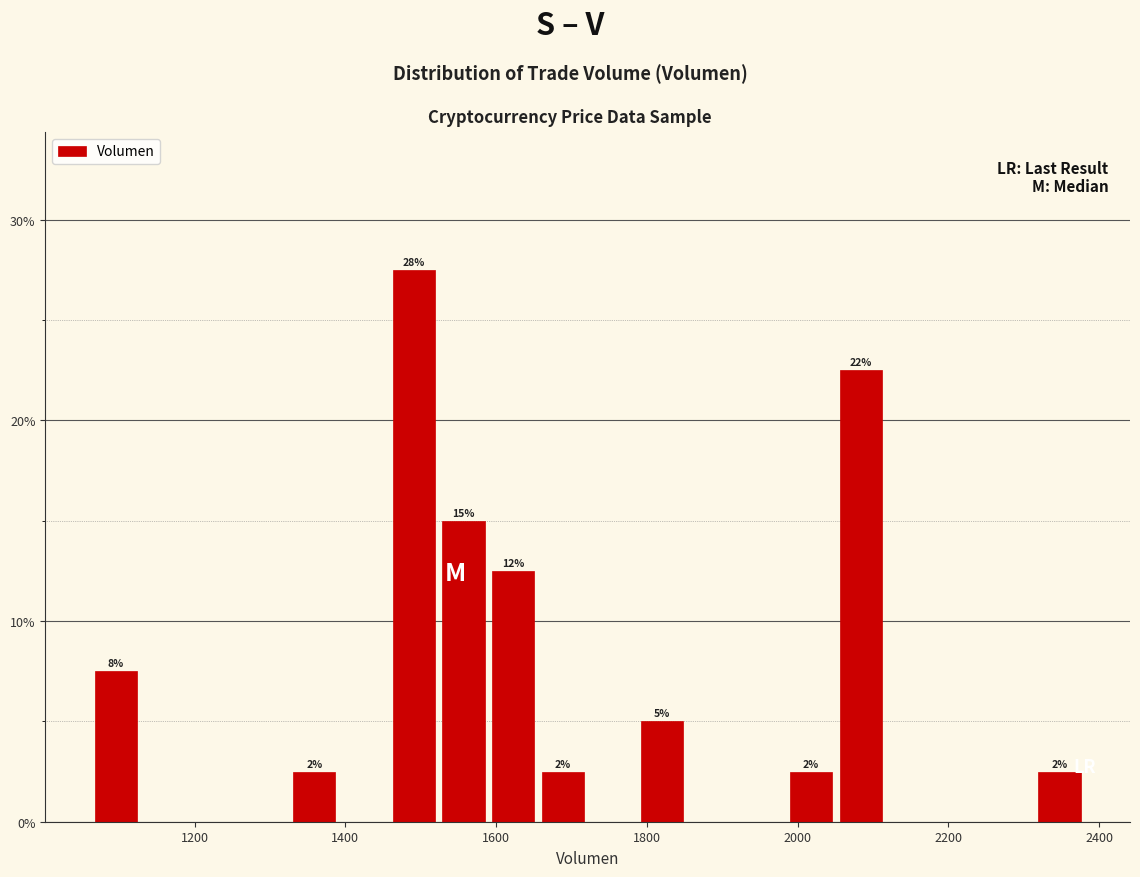

Around what value on the x-axis is the tallest bar? Give the approximate position of its centre, as read against the axis.

1500